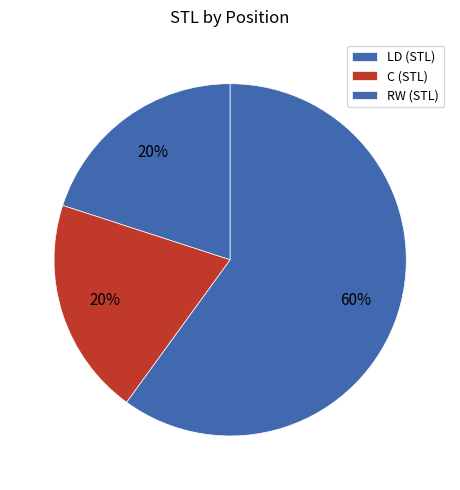

How many slices are in this pie chart?

3